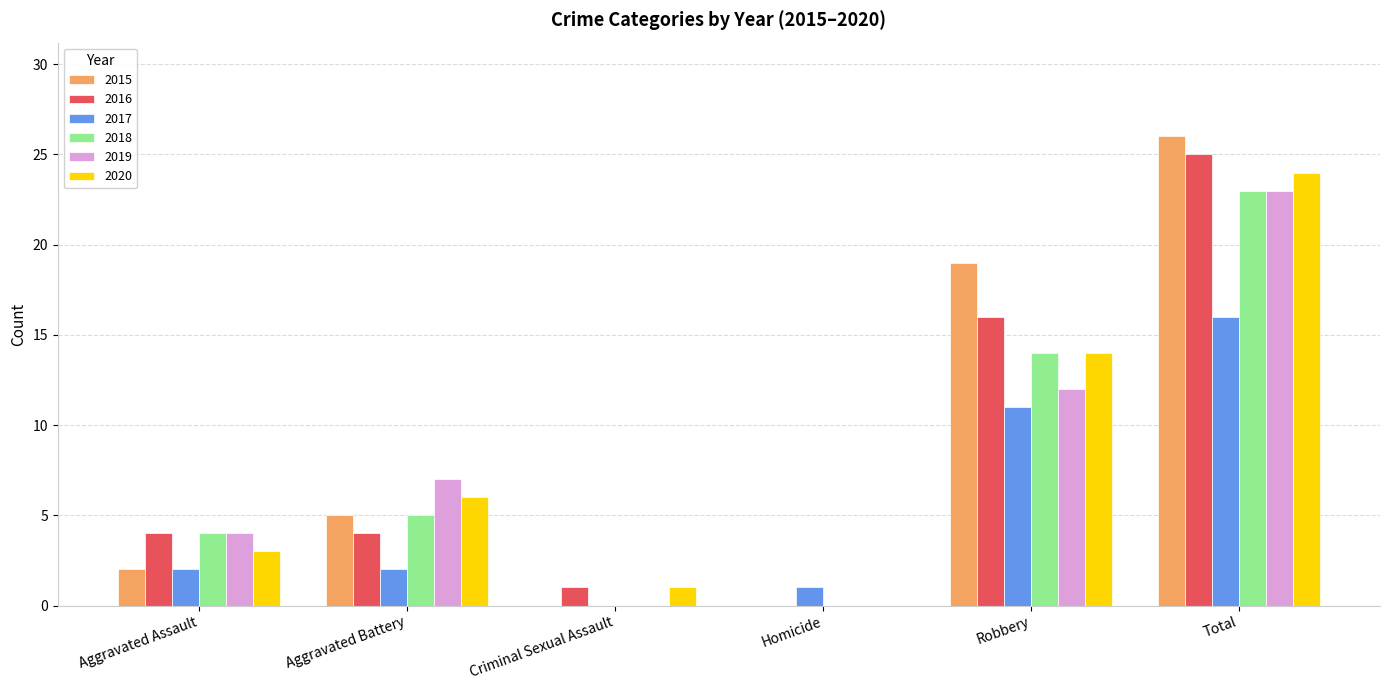

Is the value of 2020 at Homicide greater than the value of 2016 at Criminal Sexual Assault?

No